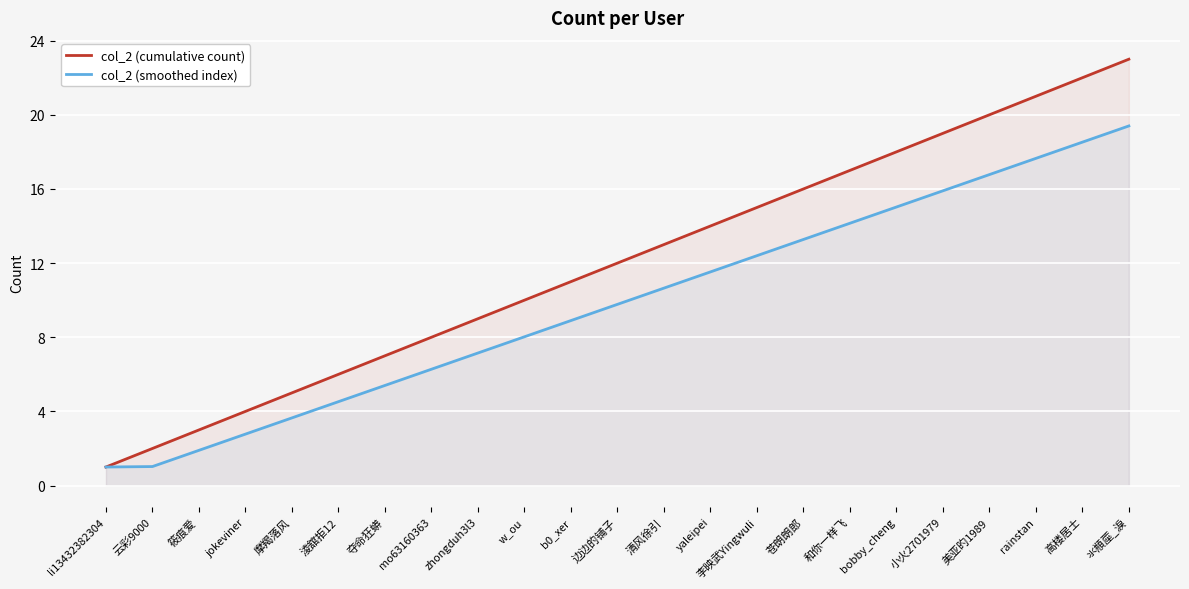

What is the maximum value for col_2 (cumulative count)?

23.0